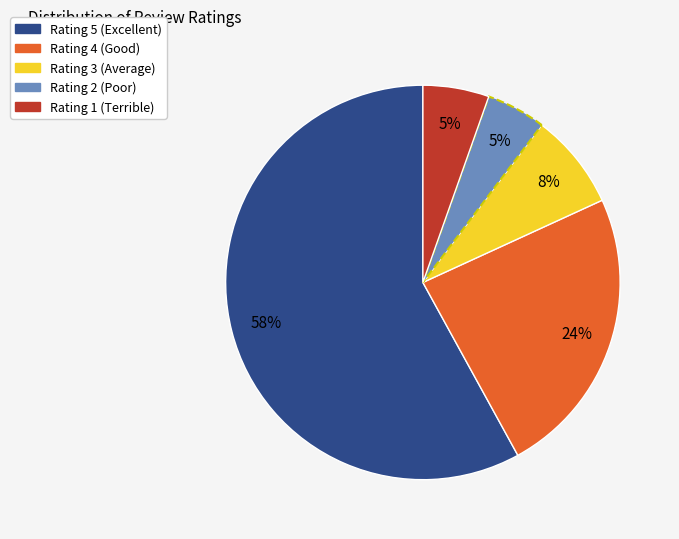

Is it true that Rating 5 is 58% of the pie?

True